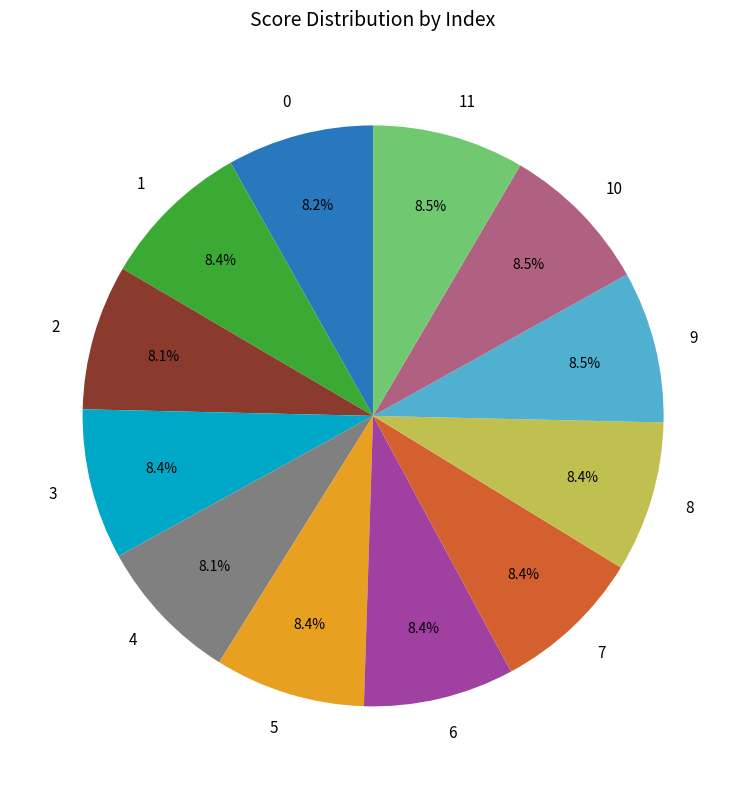

How many slices are in this pie chart?

12